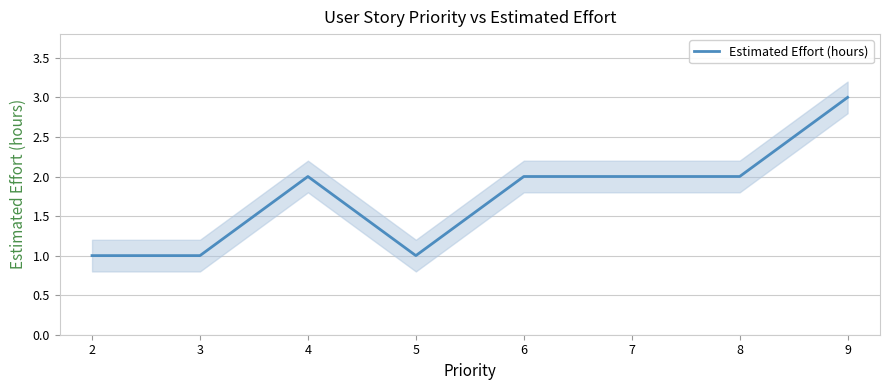

How many points are higher than both their immediate neighbors (excluding endpoints)?

1